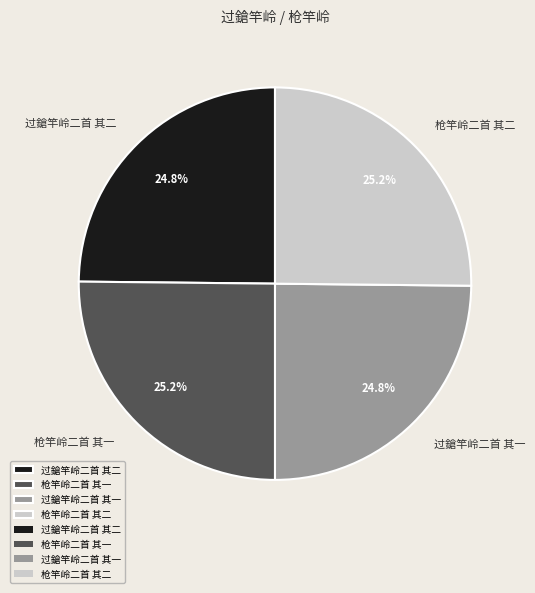

Is it true that 枪竿岭二首 其二 is 12% of the pie?

False